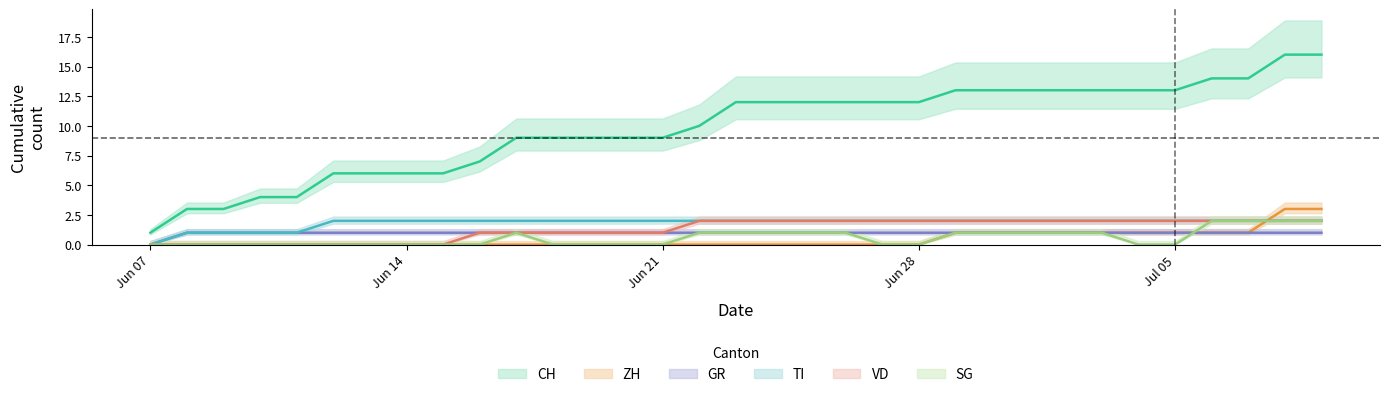

Rank the categories by TI value from highest to lowest.

2020-06-12, 2020-06-13, 2020-06-14, 2020-06-15, 2020-06-16, 2020-06-17, 2020-06-18, 2020-06-19, 2020-06-20, 2020-06-21, 2020-06-22, 2020-06-23, 2020-06-24, 2020-06-25, 2020-06-26, 2020-06-27, 2020-06-28, 2020-06-29, 2020-06-30, 2020-07-01, 2020-07-02, 2020-07-03, 2020-07-04, 2020-07-05, 2020-07-06, 2020-07-07, 2020-07-08, 2020-07-09, 2020-06-08, 2020-06-09, 2020-06-10, 2020-06-11, 2020-06-07